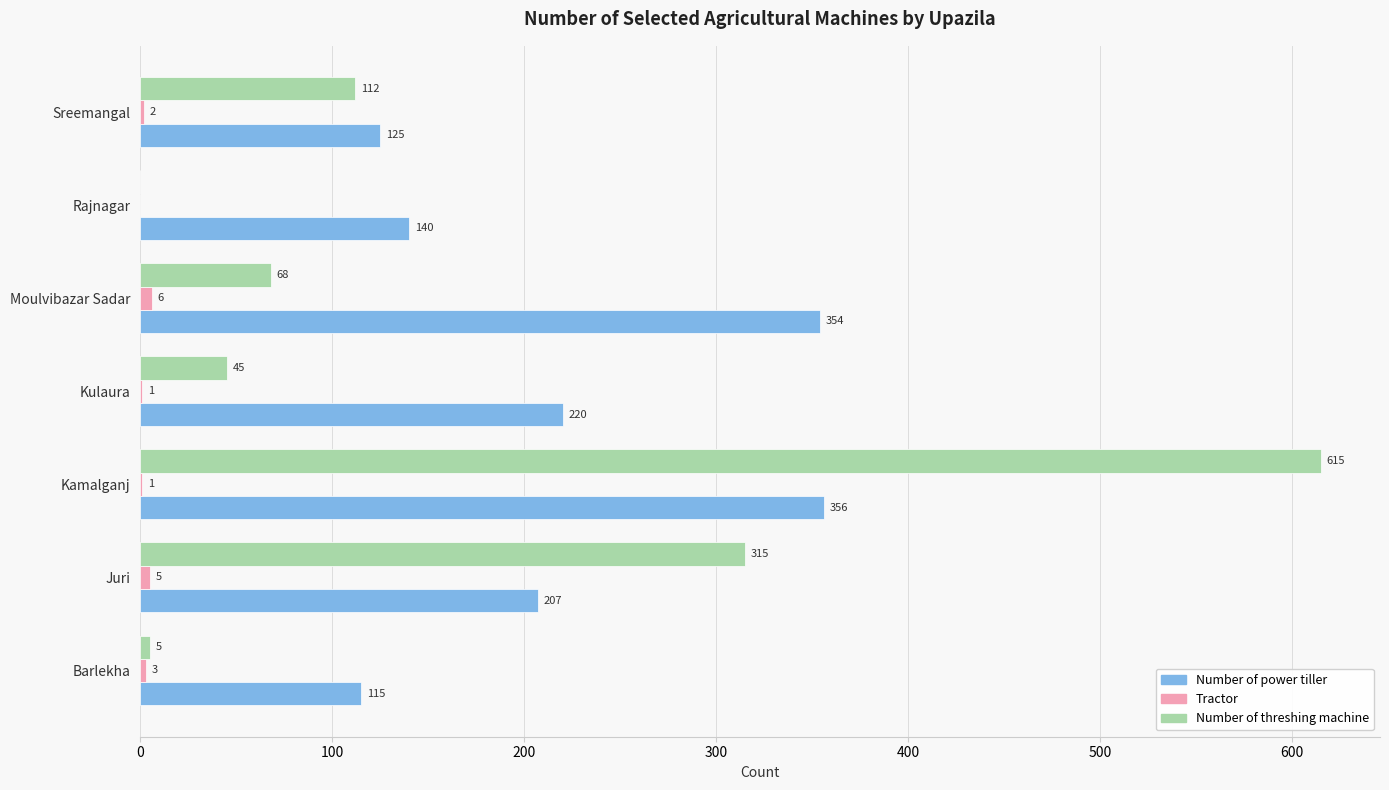

What is the sum of all Number of threshing machine values?

1160